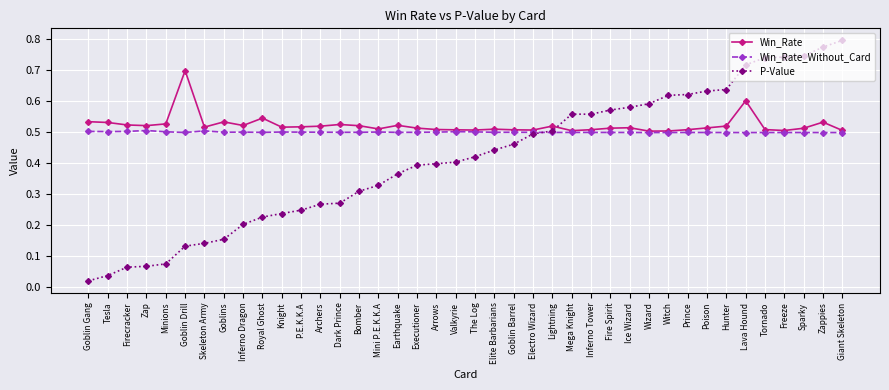

The Win_Rate series shows 0.5 at Bomber. True or false?

True